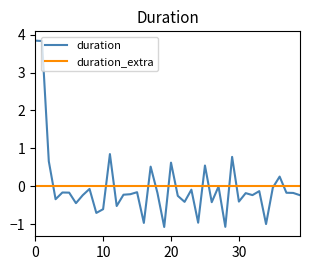

Count the number of data series in this chart.

2